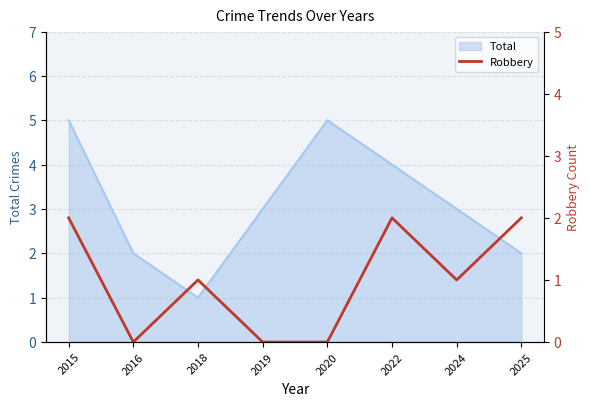

The value of Total at 2024 is 2. True or false?

False